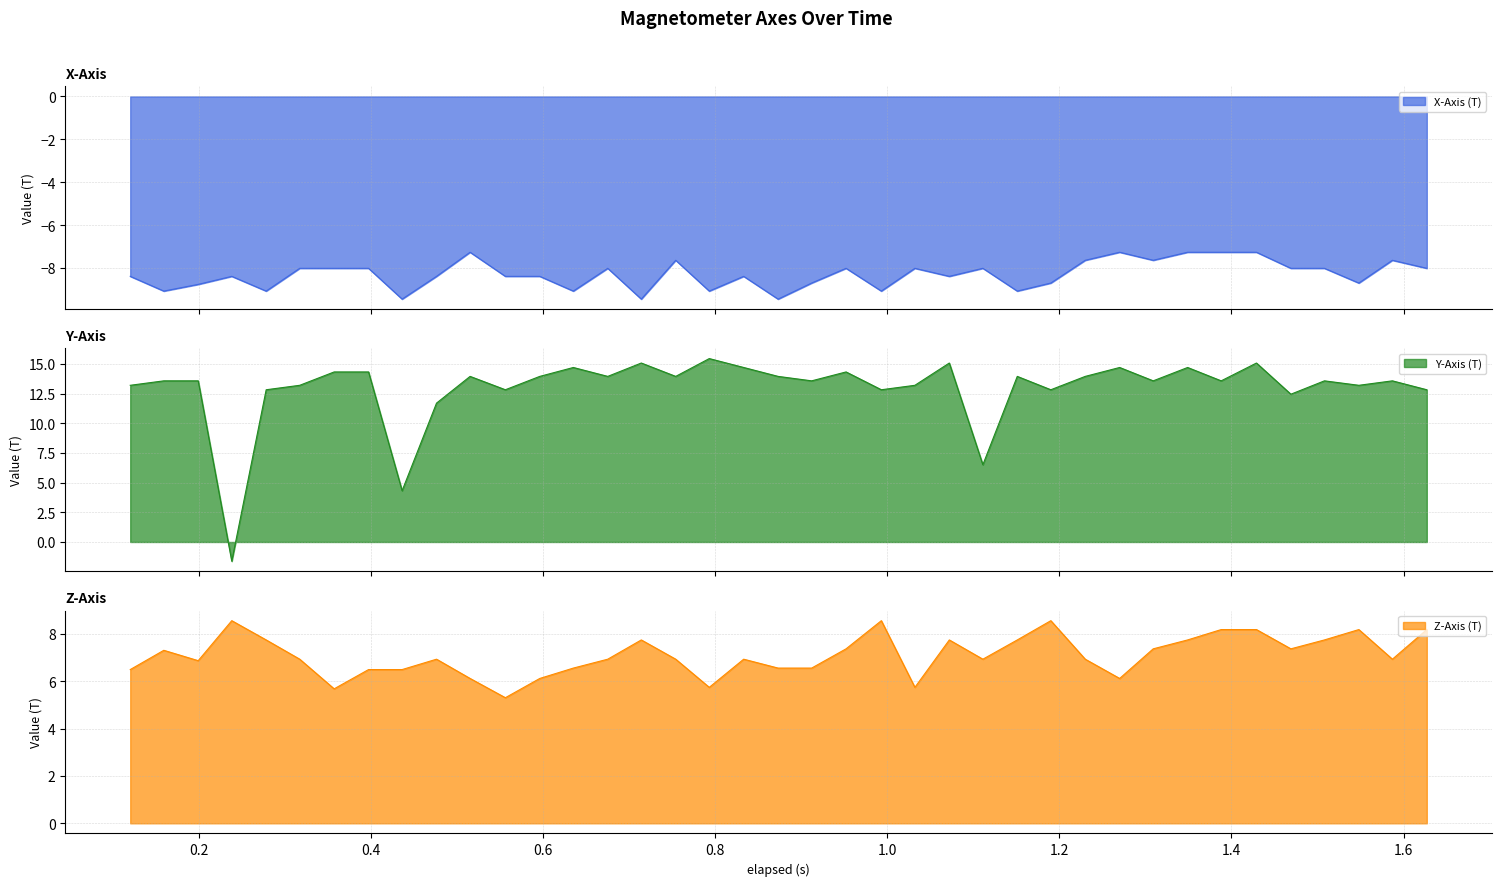

Does the chart display data point markers on the line(s)?

No